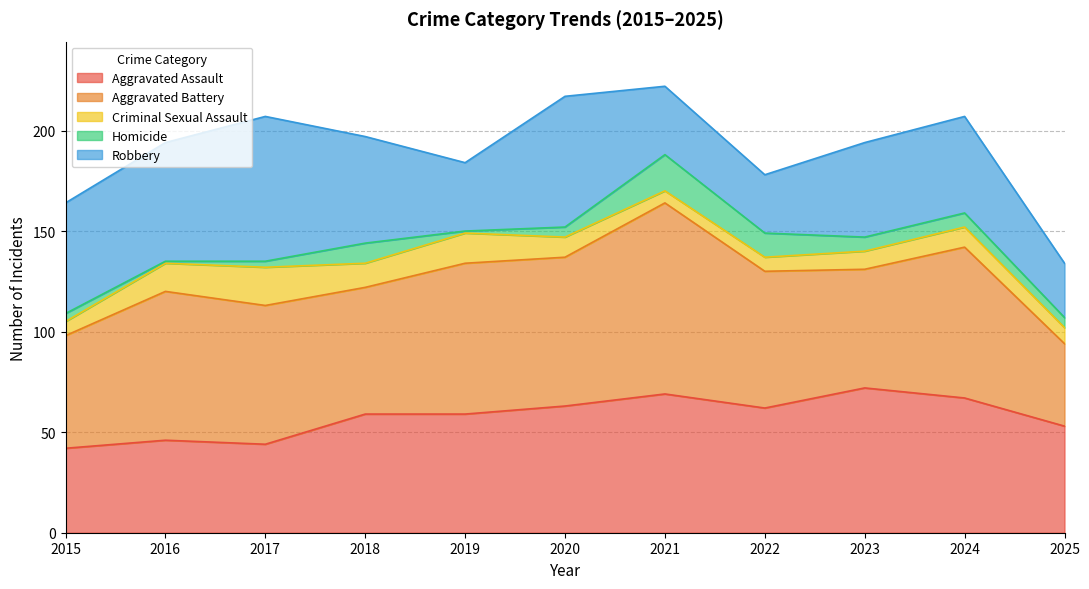

True or false: Robbery has more than 2 points higher than both neighbors.

True